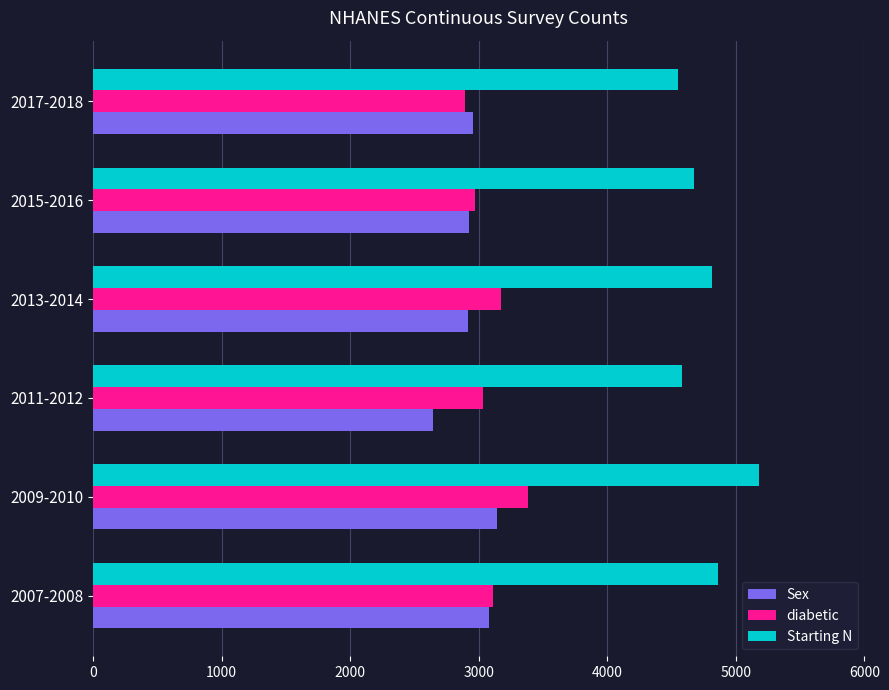

What is the approximate value of diabetic at 2013-2014, to the nearest 50?

3150